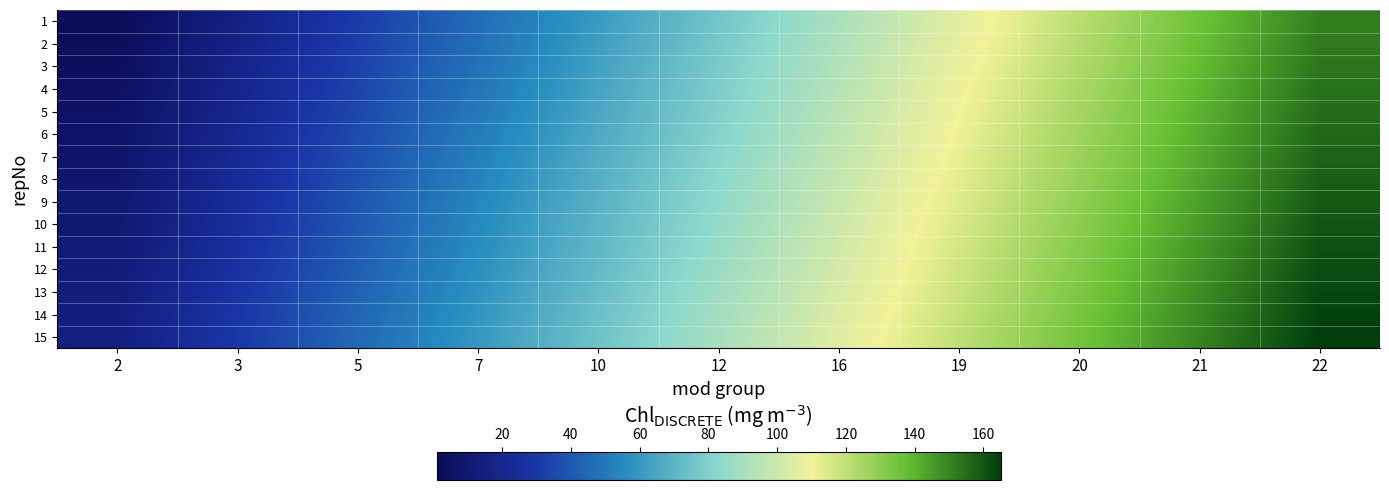

Which category has the highest value across all series?

22